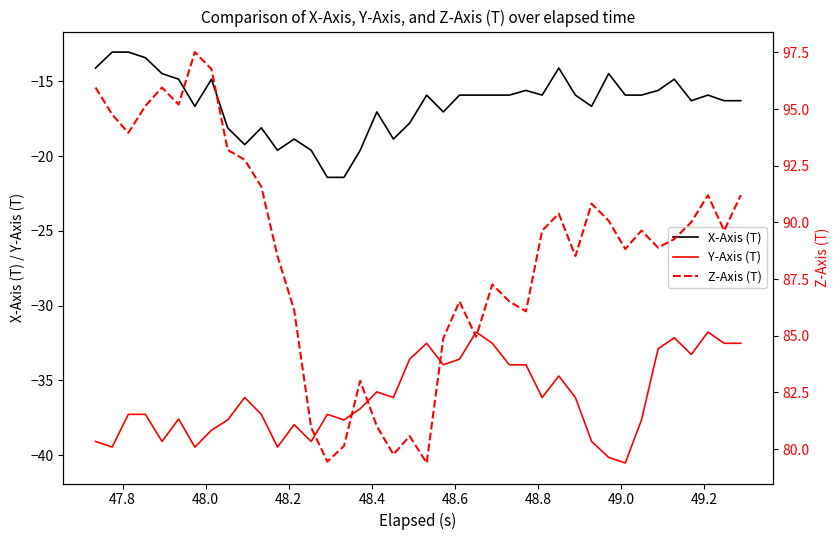

True or false: Z-Axis (T) has more than 2 points higher than both neighbors.

True